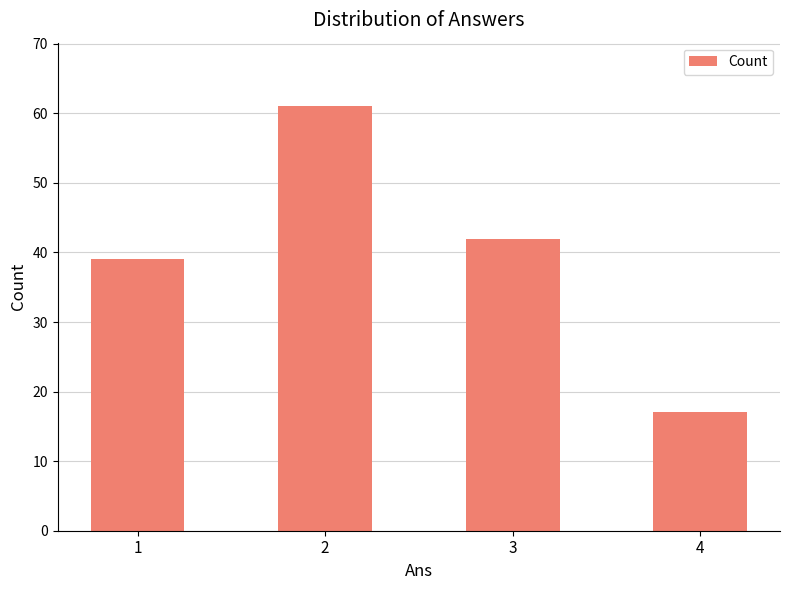

List the labels in order of value, smallest first.

4, 1, 3, 2